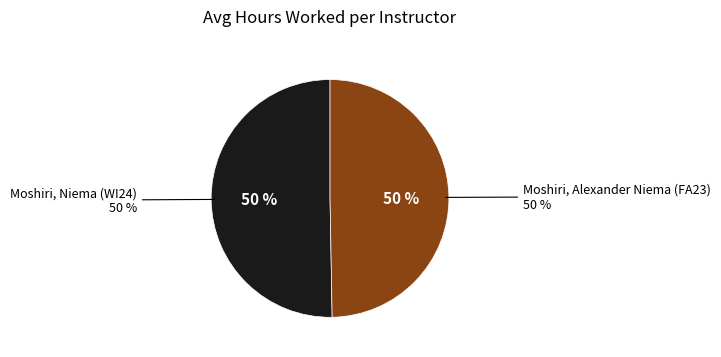

To the nearest percent, what is the average slice percentage?

50%